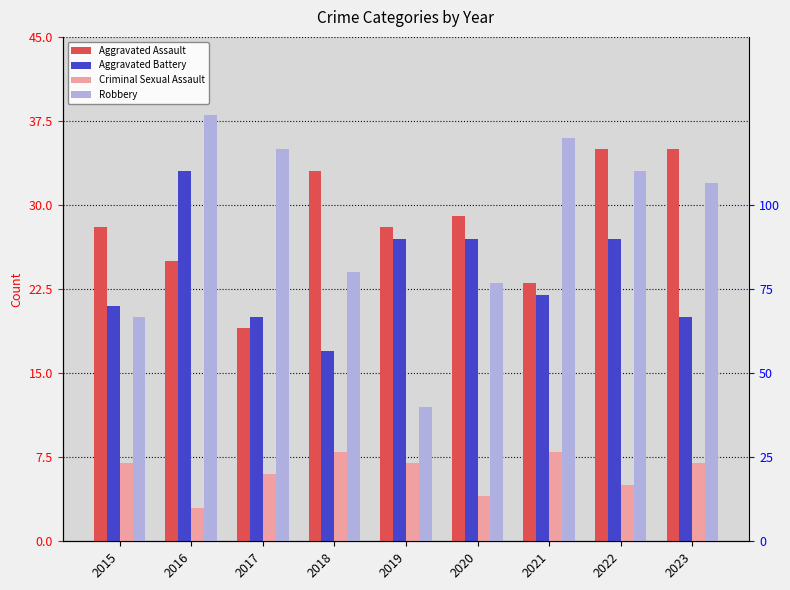

What is the minimum value shown in the chart?

3